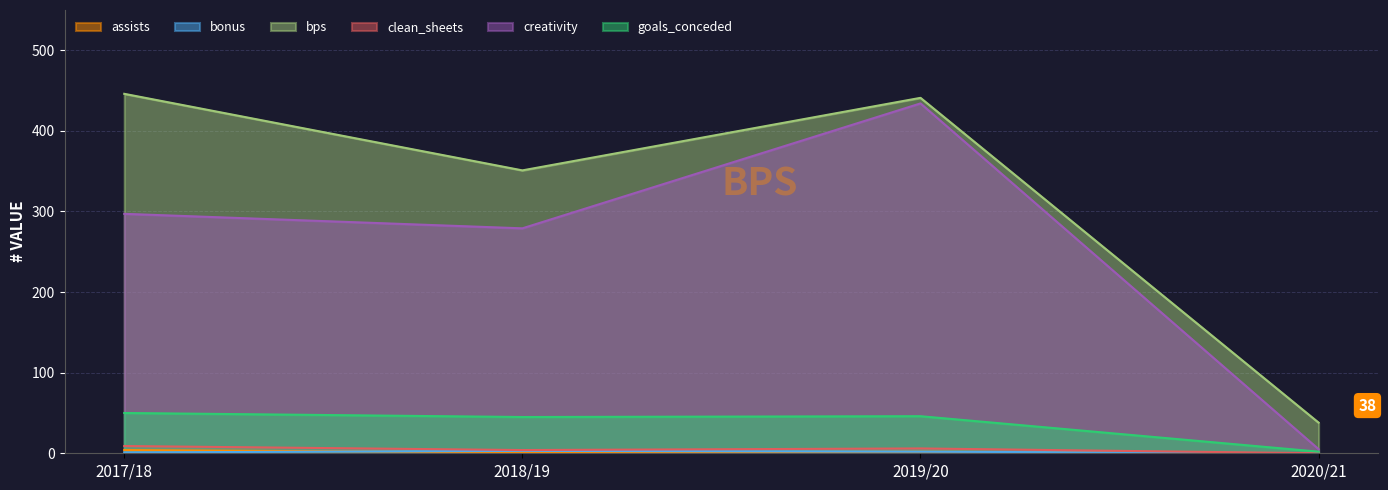

True or false: goals_conceded and creativity intersect in this chart.

False